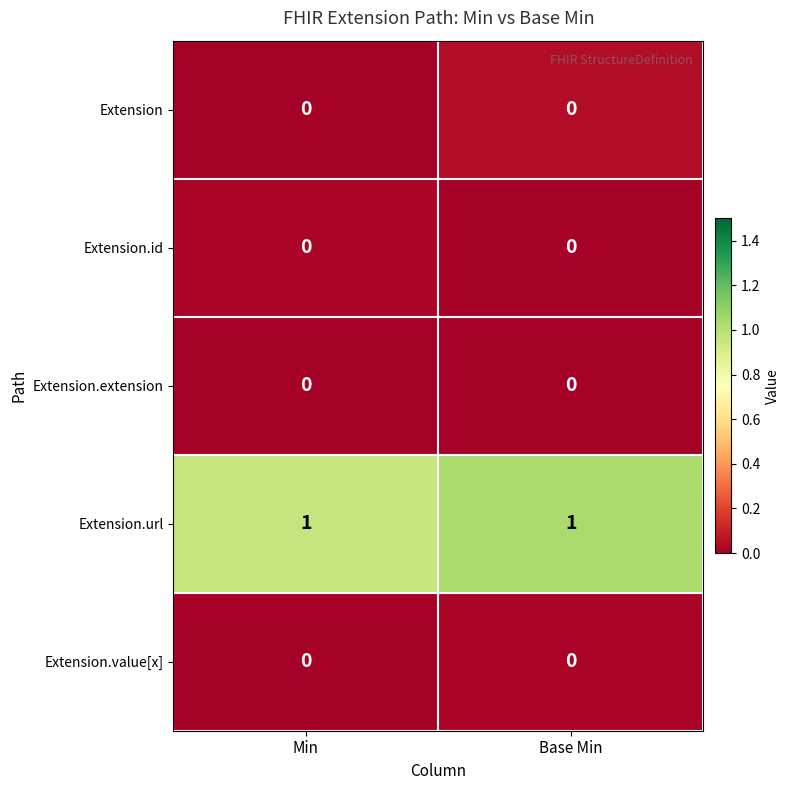

The Extension.id series shows 0 at Min. True or false?

True